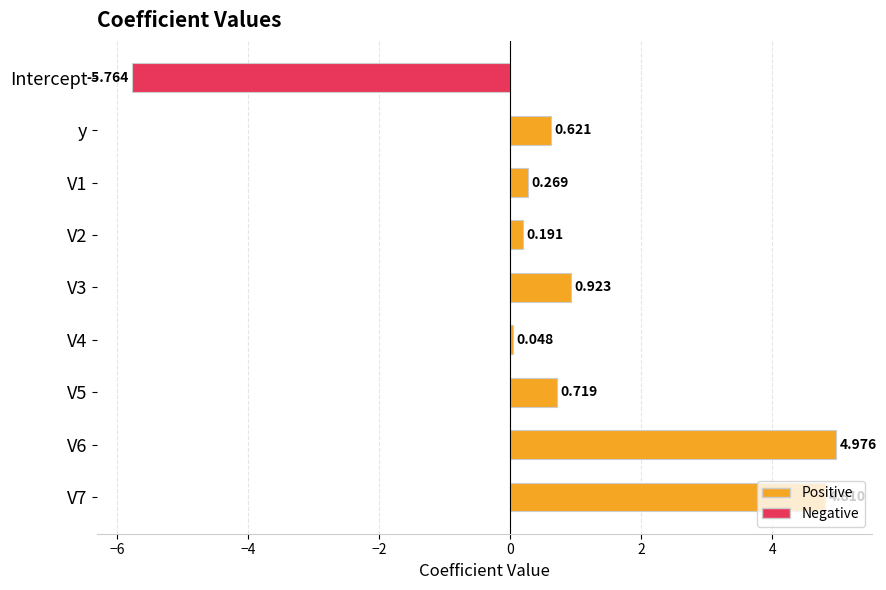

Rank the categories by value from highest to lowest.

V6, V7, V3, V5, y, V1, V2, V4, Intercept